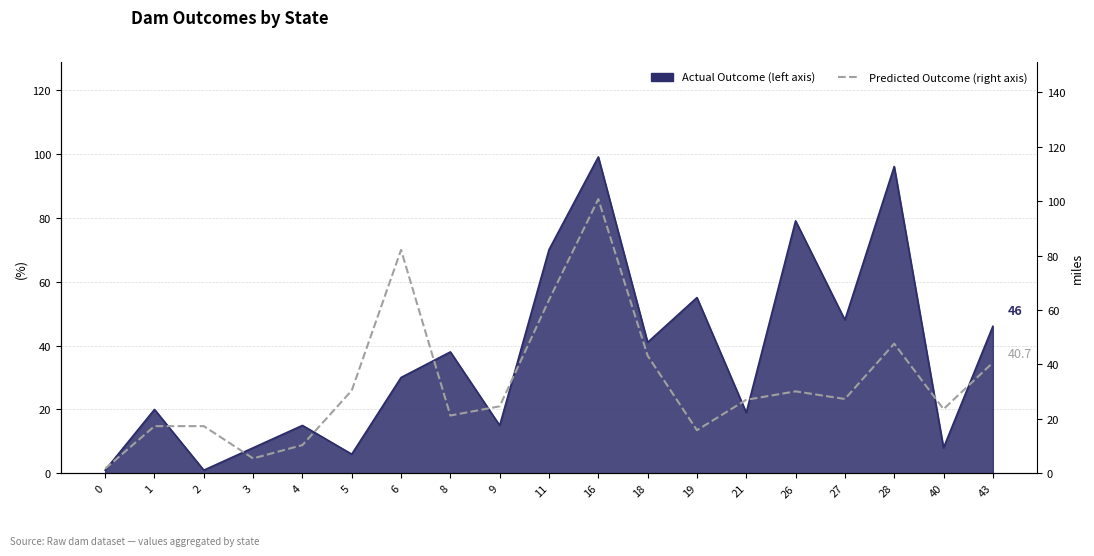

True or false: the data shows 10.4 at 4.

True